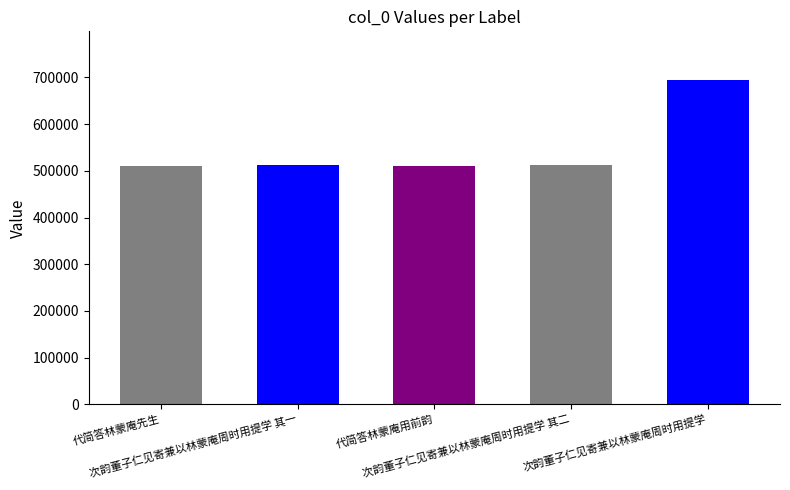

Read the value at 次韵董子仁见寄兼以林蒙庵周时用提学 其一.

511416